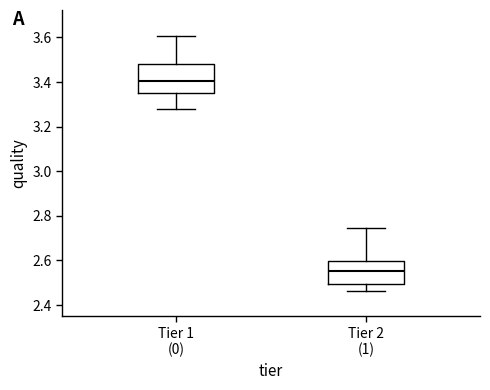

Comparing the boxes themselves (not the whiskers), which one is the tallest?

Tier 1 (0)